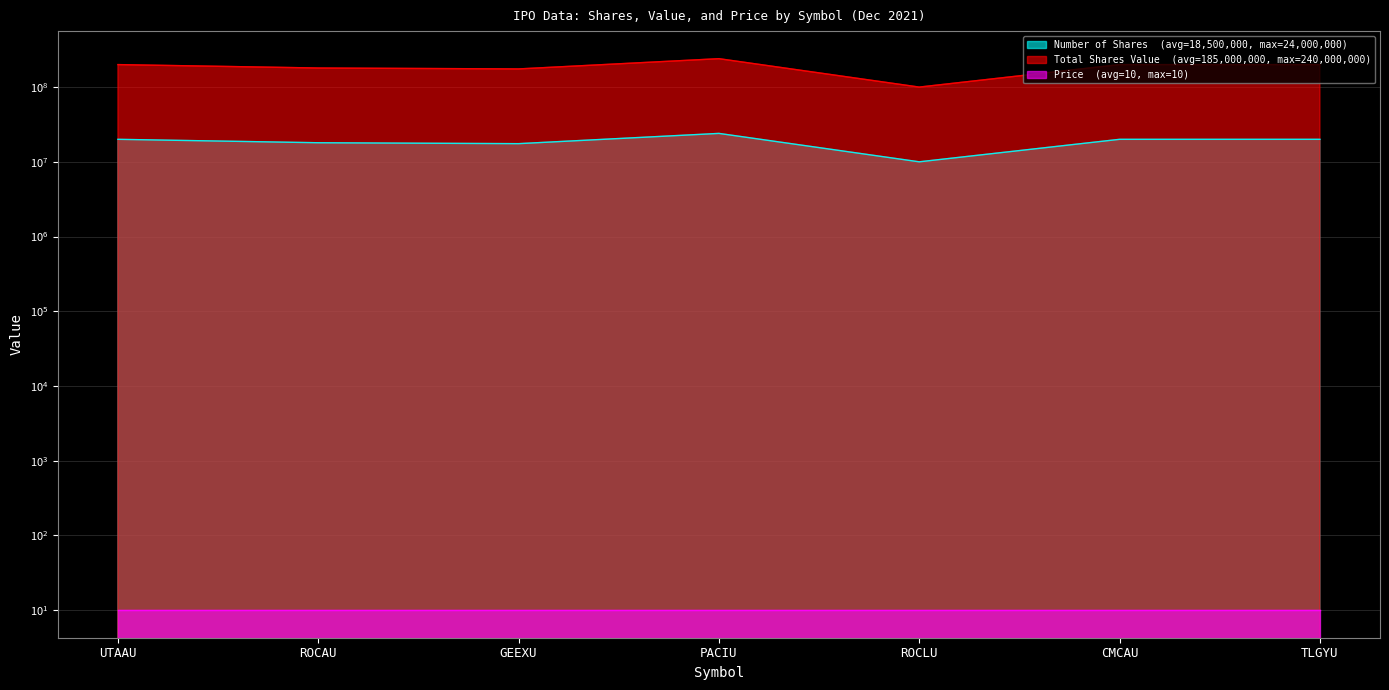

Is the value of Number of Shares at ROCAU greater than the value of Total Shares Value at PACIU?

No